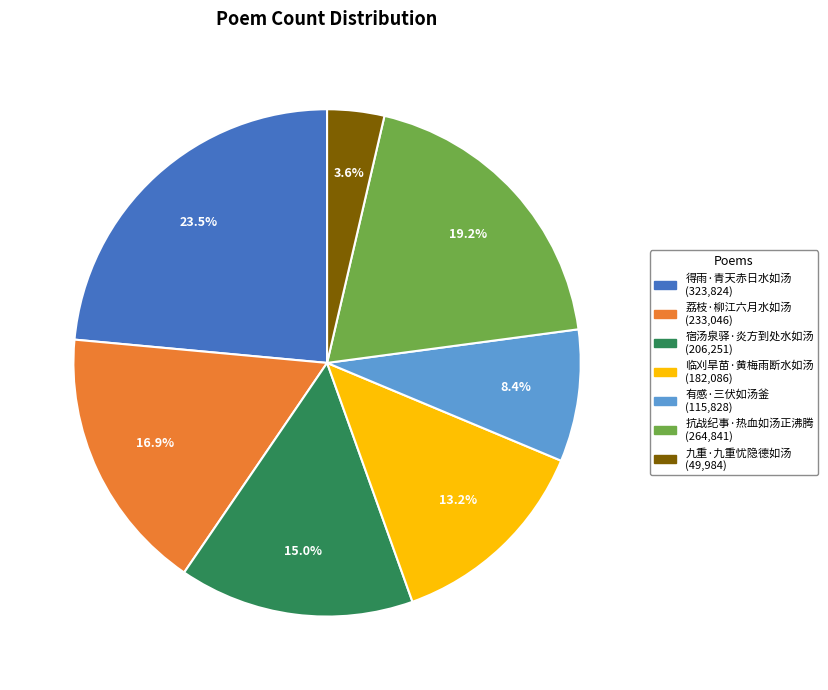

What portion of the pie excludes 抗战纪事·热血如汤正沸腾?

80.8%